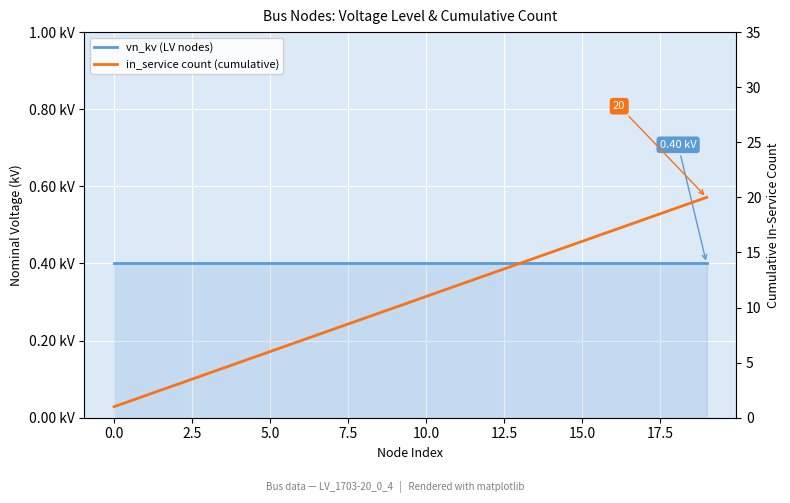

Between 5.0 and 16, which series saw the biggest shift?

in_service count (cumulative)